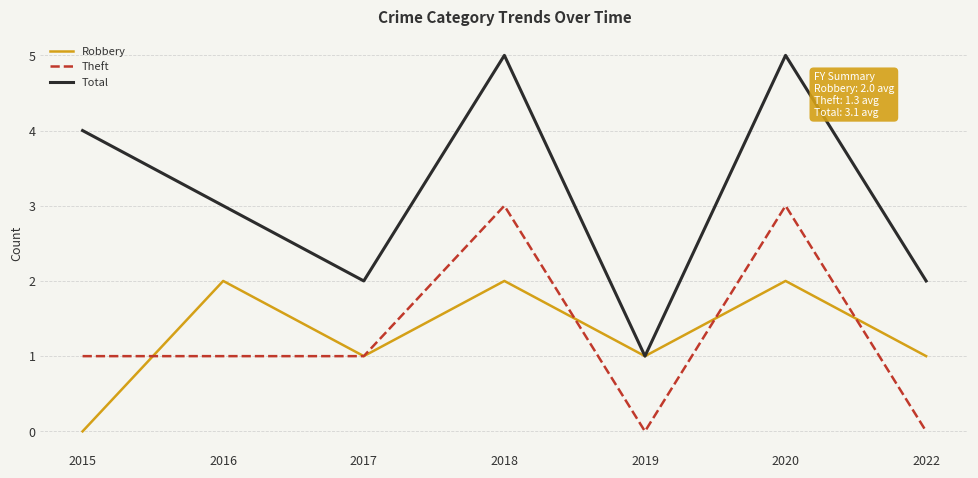

What is the average value of the Theft series?

1